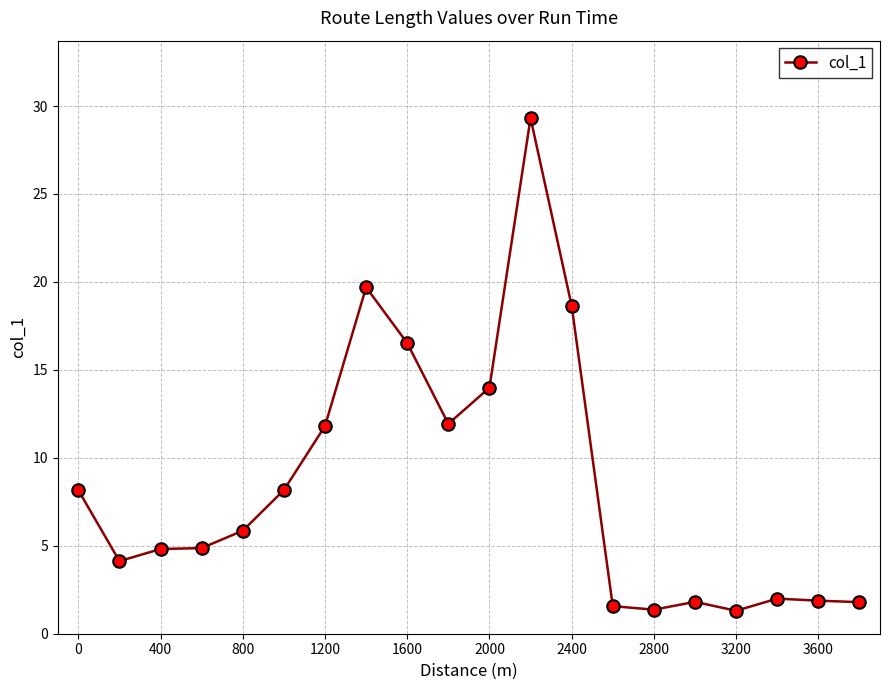

What is the value of the 19th point from the left?

1.9